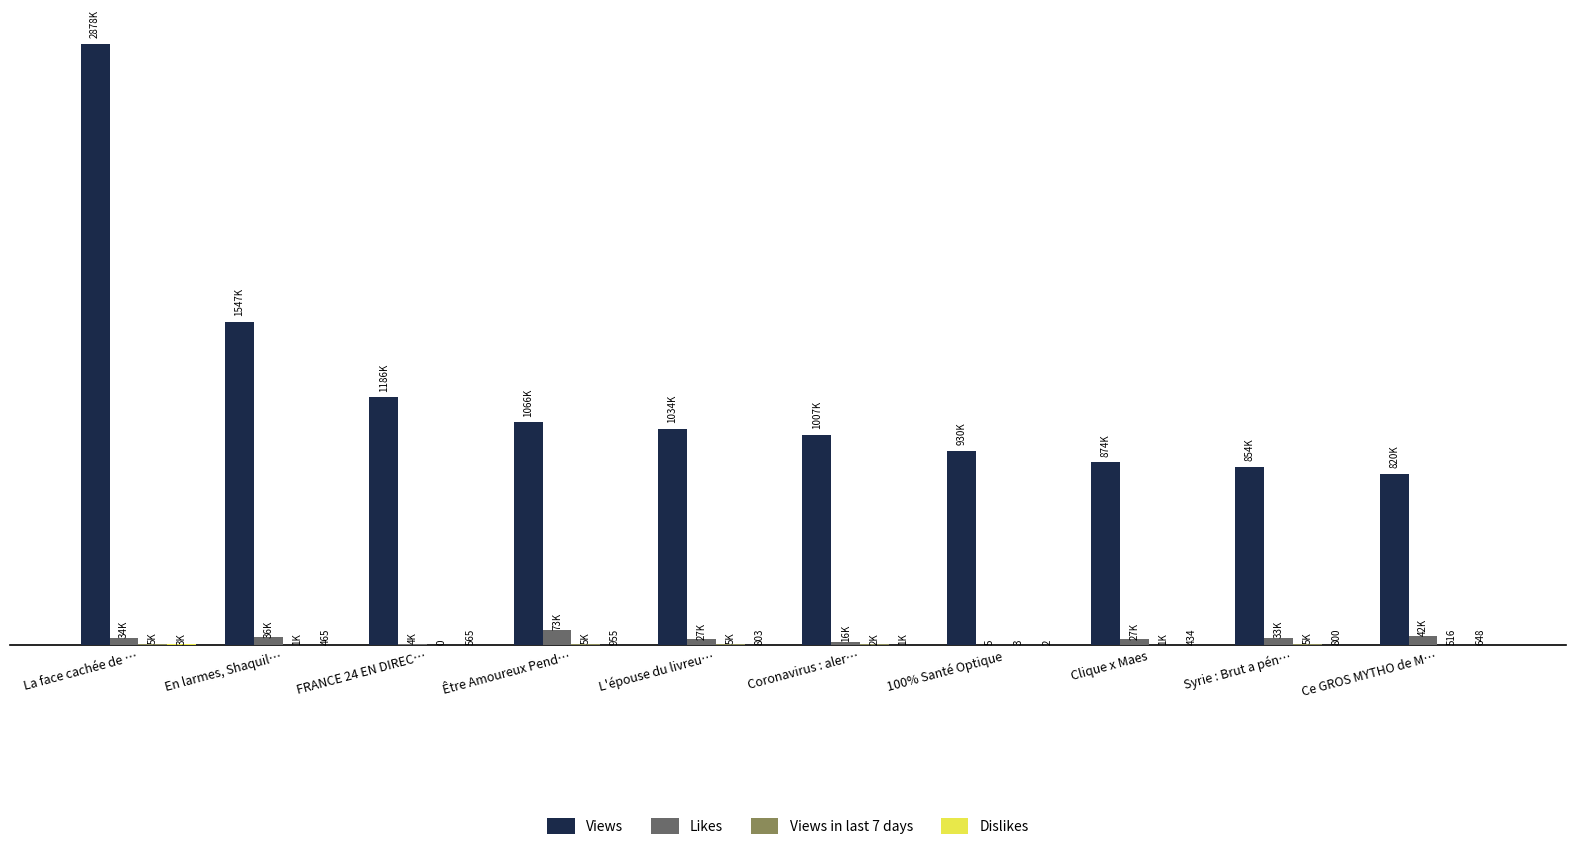

Reading left to right, transcribe all the data shown in this chart.

Views: La face cachée de …=2878241	En larmes, Shaquil…=1546648	FRANCE 24 EN DIREC…=1185661	Être Amoureux Pend…=1066121	L'épouse du livreu…=1034464	Coronavirus : aler…=1006919	100% Santé Optique=930303	Clique x Maes=874179	Syrie : Brut a pén…=853589	Ce GROS MYTHO de M…=820305
Likes: La face cachée de …=34440	En larmes, Shaquil…=35771	FRANCE 24 EN DIREC…=3745	Être Amoureux Pend…=72855	L'épouse du livreu…=27110	Coronavirus : aler…=15517	100% Santé Optique=5	Clique x Maes=27069	Syrie : Brut a pén…=32614	Ce GROS MYTHO de M…=42361
Views in last 7 days: La face cachée de …=5452	En larmes, Shaquil…=1173	FRANCE 24 EN DIREC…=0	Être Amoureux Pend…=4797	L'épouse du livreu…=4918	Coronavirus : aler…=2355	100% Santé Optique=3	Clique x Maes=1019	Syrie : Brut a pén…=5492	Ce GROS MYTHO de M…=516
Dislikes: La face cachée de …=2788	En larmes, Shaquil…=465	FRANCE 24 EN DIREC…=565	Être Amoureux Pend…=955	L'épouse du livreu…=803	Coronavirus : aler…=1322	100% Santé Optique=2	Clique x Maes=434	Syrie : Brut a pén…=800	Ce GROS MYTHO de M…=648